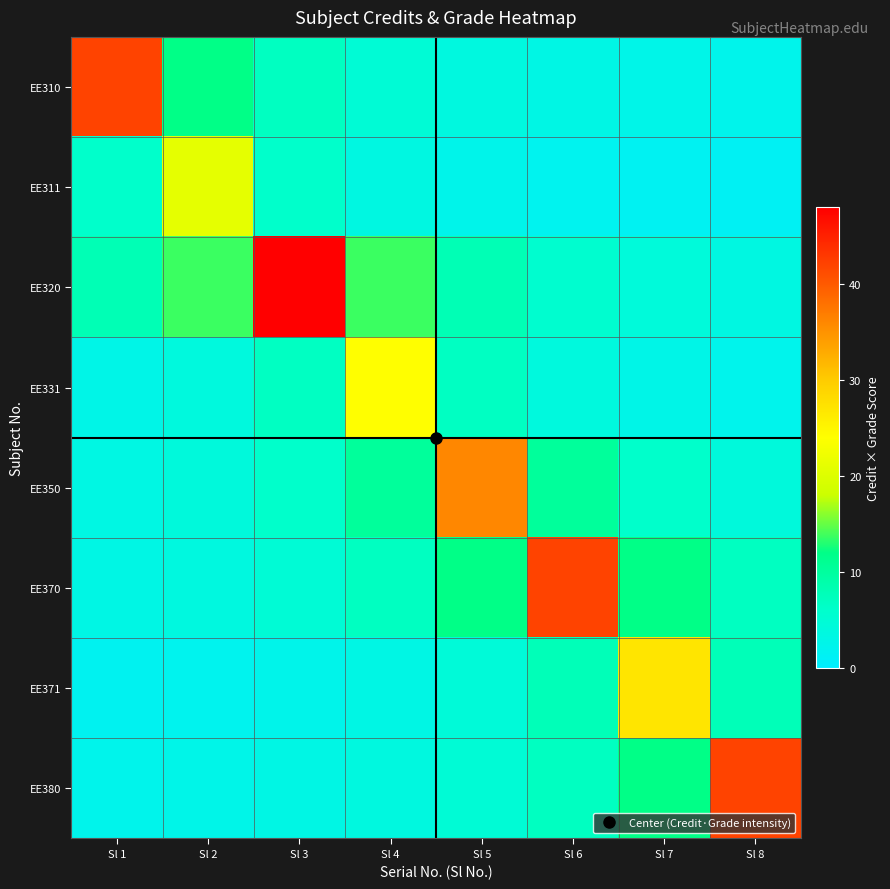

Reading right to left, transcribe all the data shown in this chart.

EE310: Sl 8=2.3	Sl 7=2.6	Sl 6=3.1	Sl 5=3.8	Sl 4=4.9	Sl 3=7.0	Sl 2=12.0	Sl 1=42.0
EE311: Sl 8=1.3	Sl 7=1.6	Sl 6=1.9	Sl 5=2.5	Sl 4=3.5	Sl 3=6.0	Sl 2=21.0	Sl 1=6.0
EE320: Sl 8=3.6	Sl 7=4.4	Sl 6=5.6	Sl 5=8.0	Sl 4=13.7	Sl 3=48.0	Sl 2=13.7	Sl 1=8.0
EE331: Sl 8=2.2	Sl 7=2.8	Sl 6=4.0	Sl 5=6.9	Sl 4=24.0	Sl 3=6.9	Sl 2=4.0	Sl 1=2.8
EE350: Sl 8=4.2	Sl 7=6.0	Sl 6=10.3	Sl 5=36.0	Sl 4=10.3	Sl 3=6.0	Sl 2=4.2	Sl 1=3.3
EE370: Sl 8=7.0	Sl 7=12.0	Sl 6=42.0	Sl 5=12.0	Sl 4=7.0	Sl 3=4.9	Sl 2=3.8	Sl 1=3.1
EE371: Sl 8=7.7	Sl 7=27.0	Sl 6=7.7	Sl 5=4.5	Sl 4=3.2	Sl 3=2.5	Sl 2=2.0	Sl 1=1.7
EE380: Sl 8=42.0	Sl 7=12.0	Sl 6=7.0	Sl 5=4.9	Sl 4=3.8	Sl 3=3.1	Sl 2=2.6	Sl 1=2.3